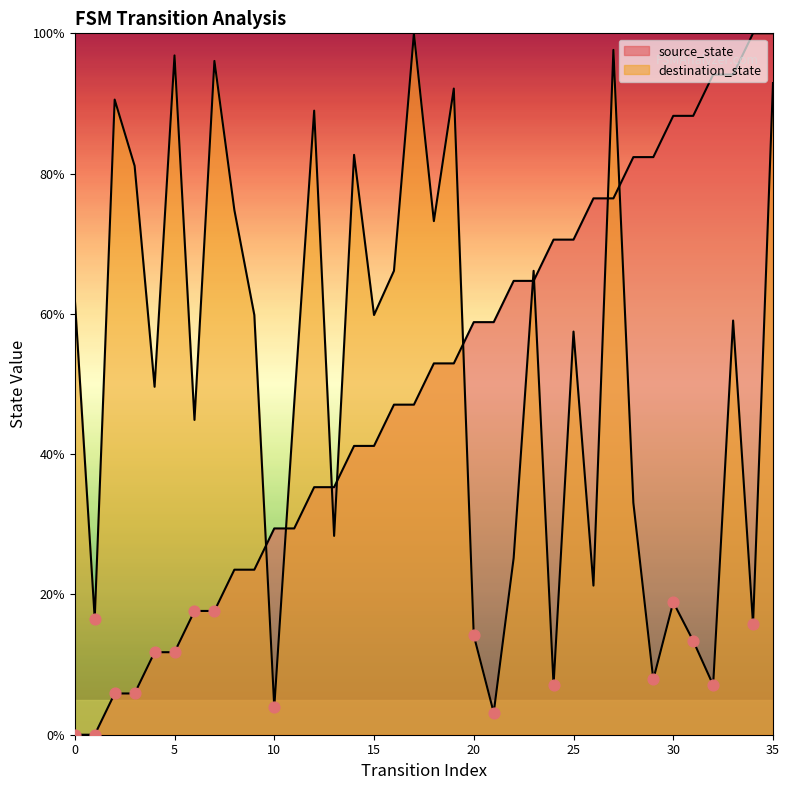

At how many categories does at least one series exceed 73?

20